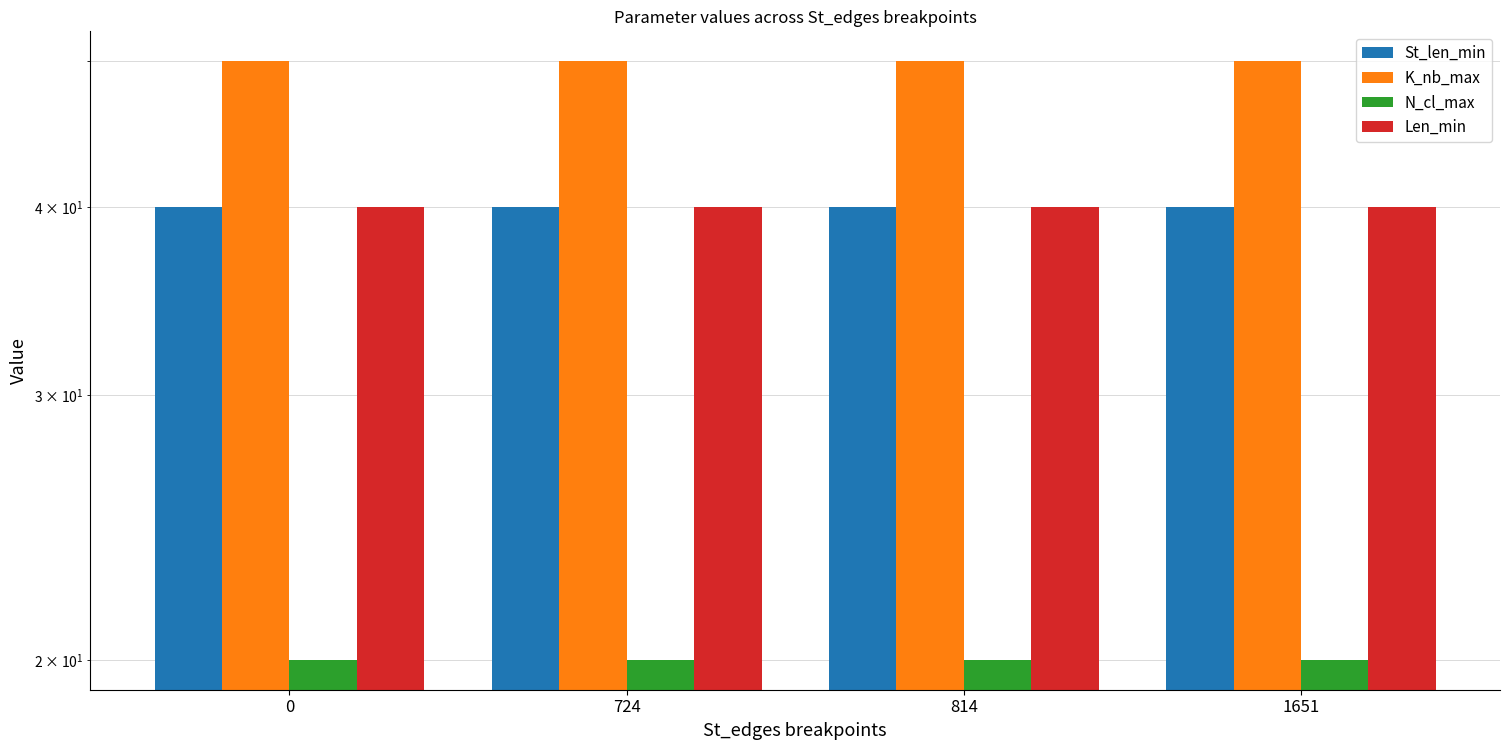

At how many categories does at least one series exceed 31?

4